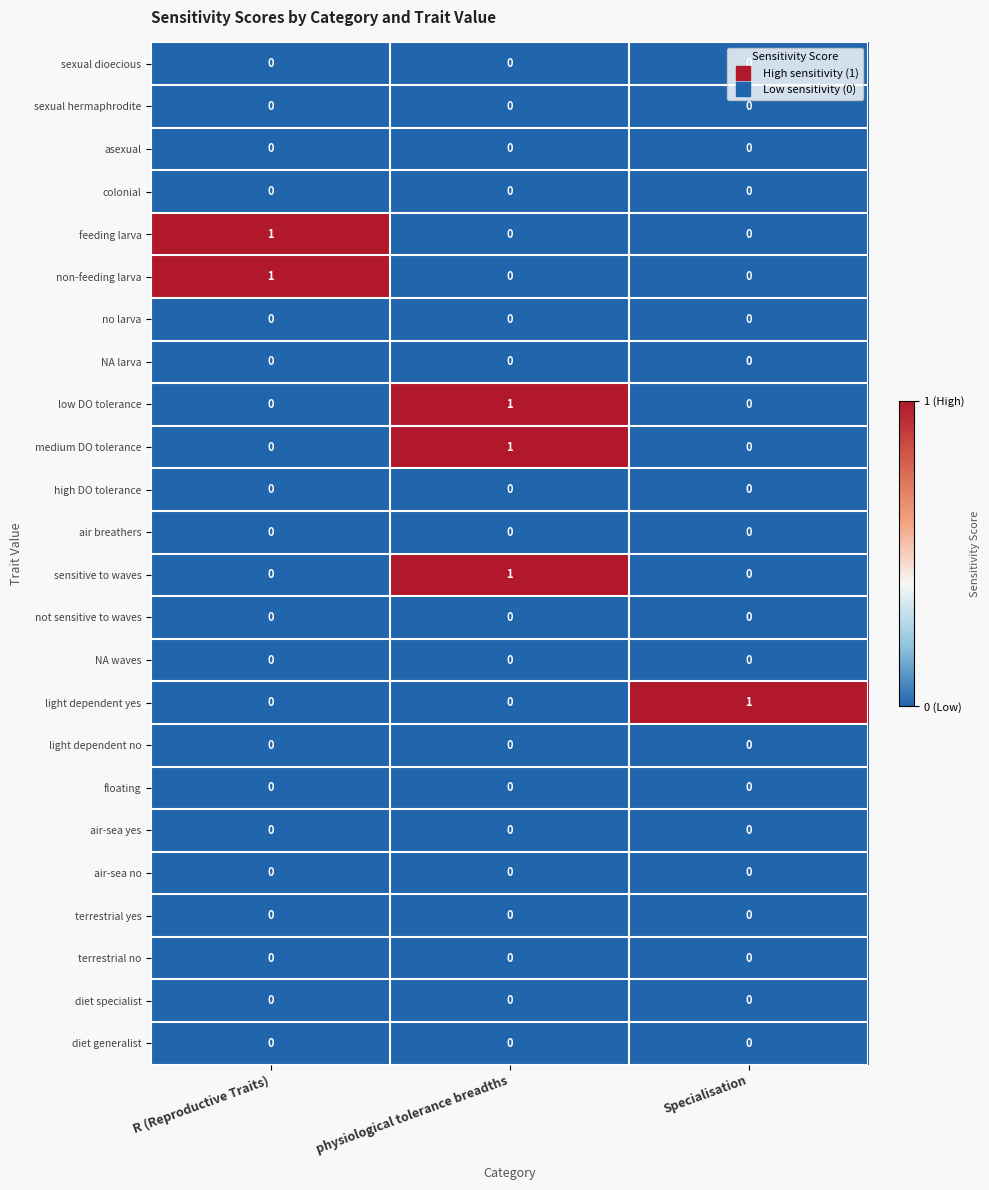

The sensitive to waves series shows 1 at physiological tolerance breadths. True or false?

True